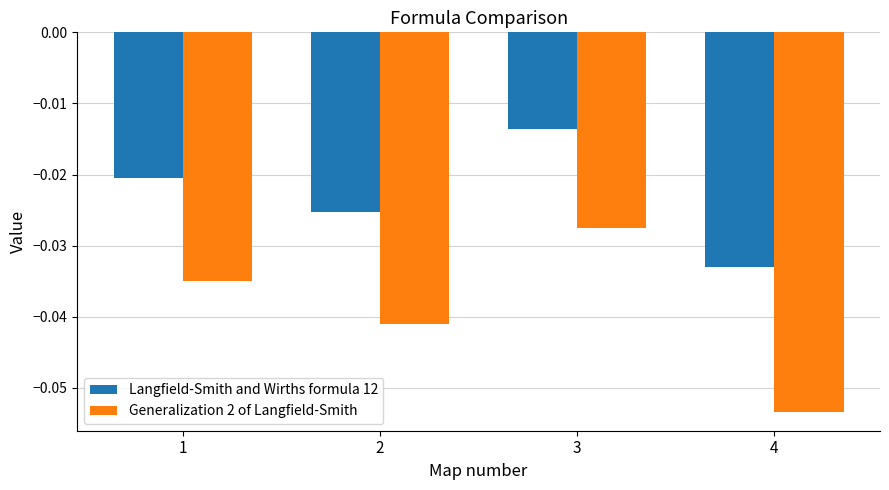

How many distinct data groups are displayed?

2